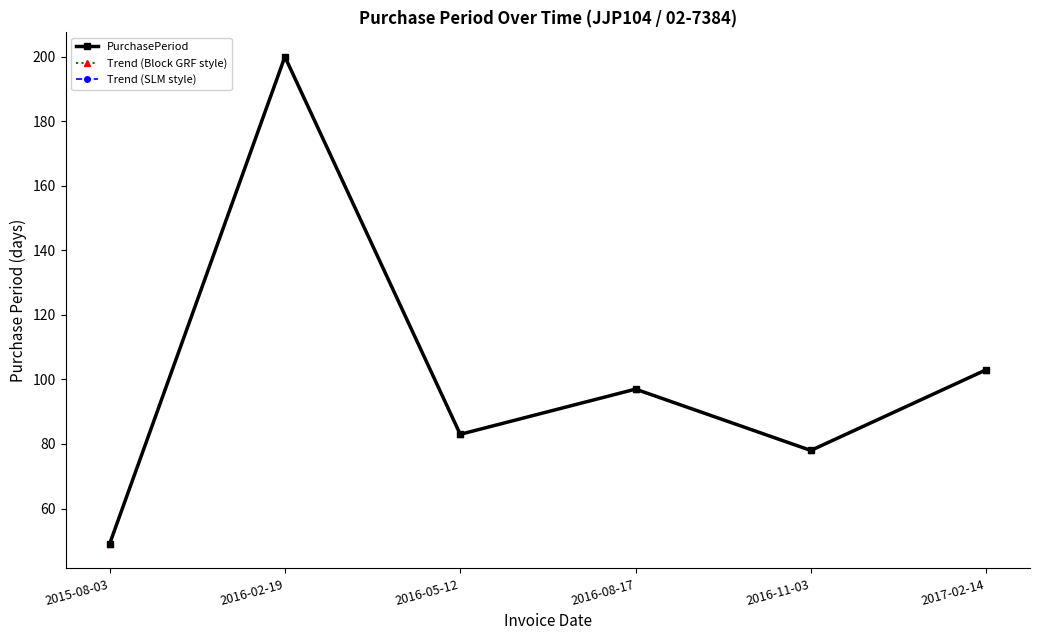

What is the label of the 2nd point from the right?

2016-11-03